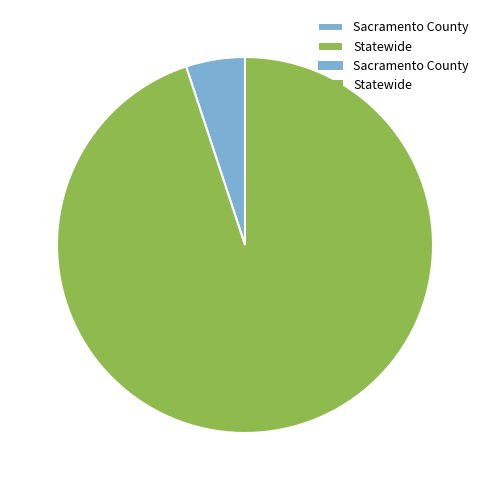

How many slices are in this pie chart?

2